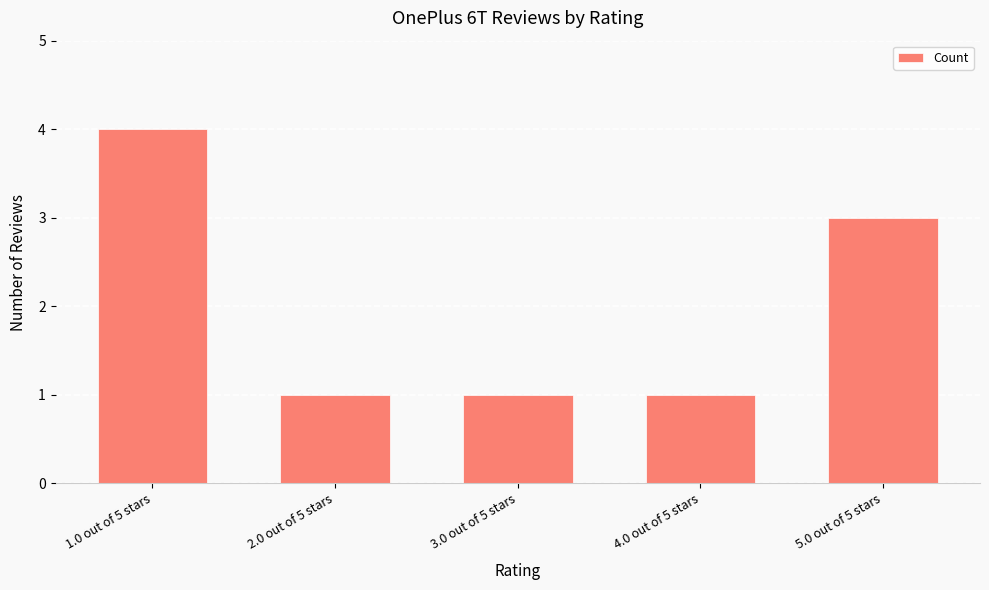

What is the minimum value shown in the chart?

1